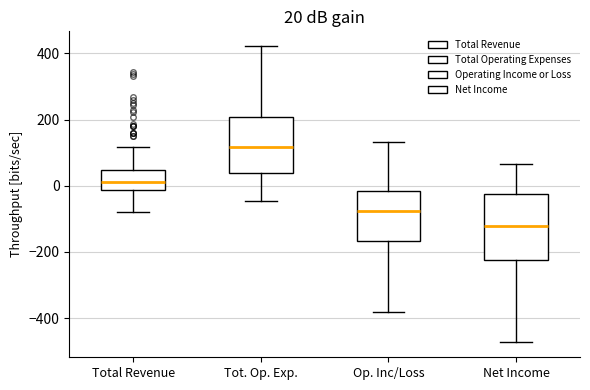

Which box has the highest median line?

Tot. Op. Exp.